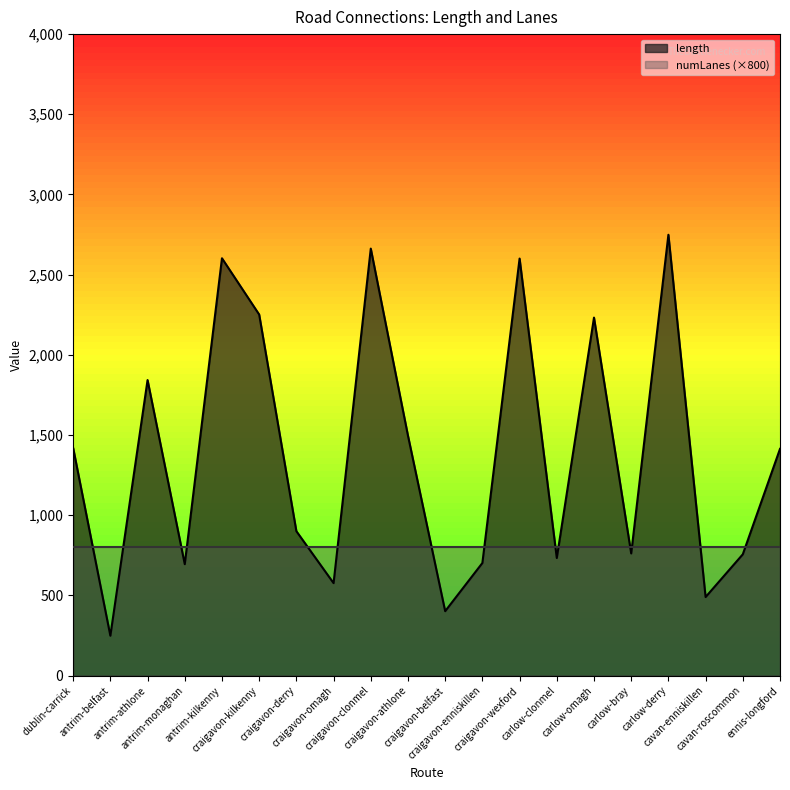

What is the difference between the values at craigavon-wexford and antrim-belfast?

2352.1